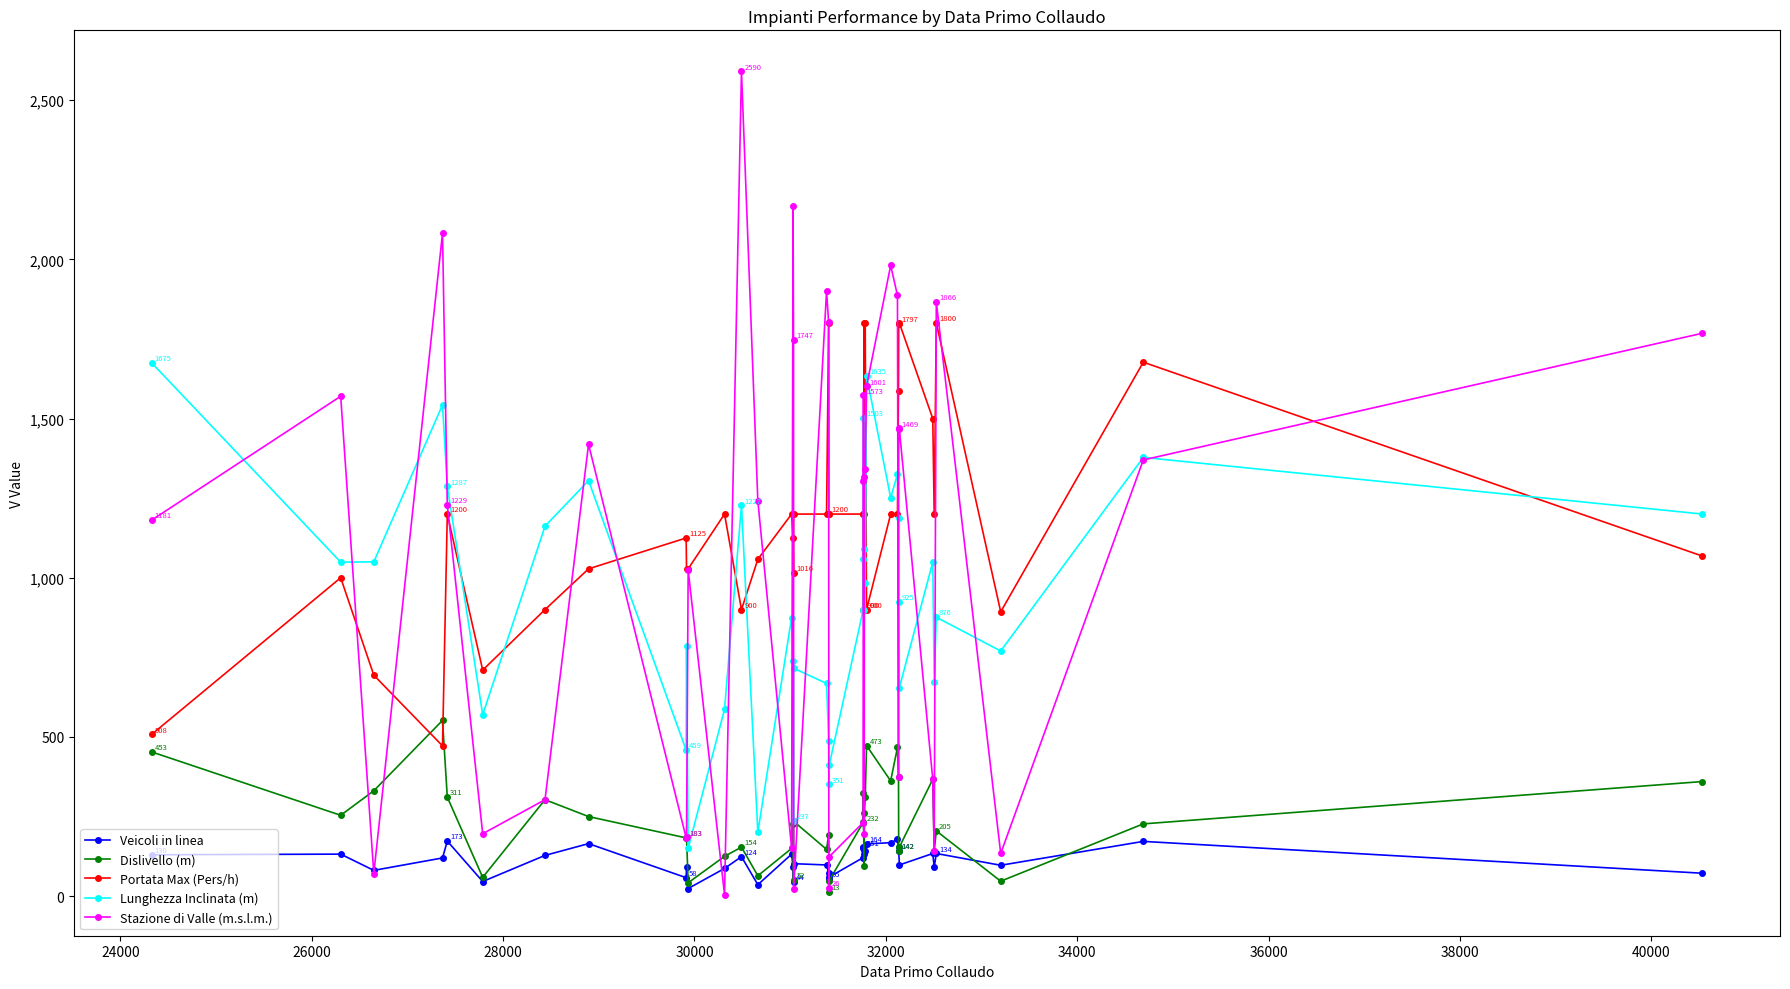

Which series has the widest spread of values?

Stazione di Valle (m.s.l.m.)